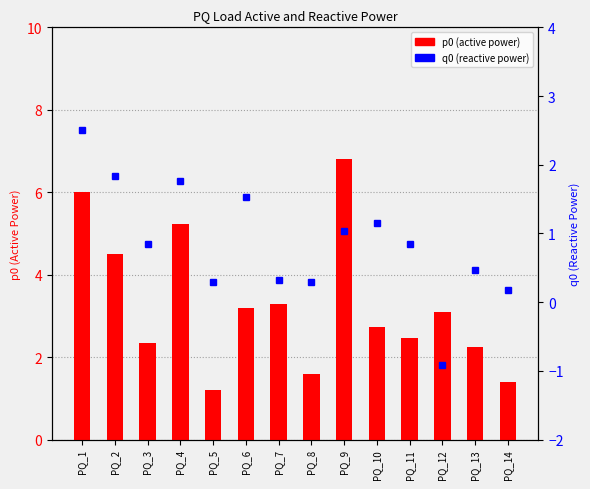

The q0 series shows 1.0 at PQ_9. True or false?

True